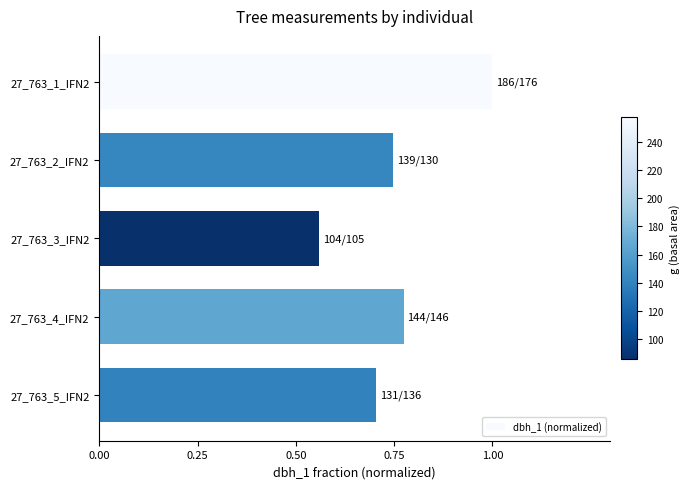

Where is the data nearest to the value 0?

27_763_3_IFN2